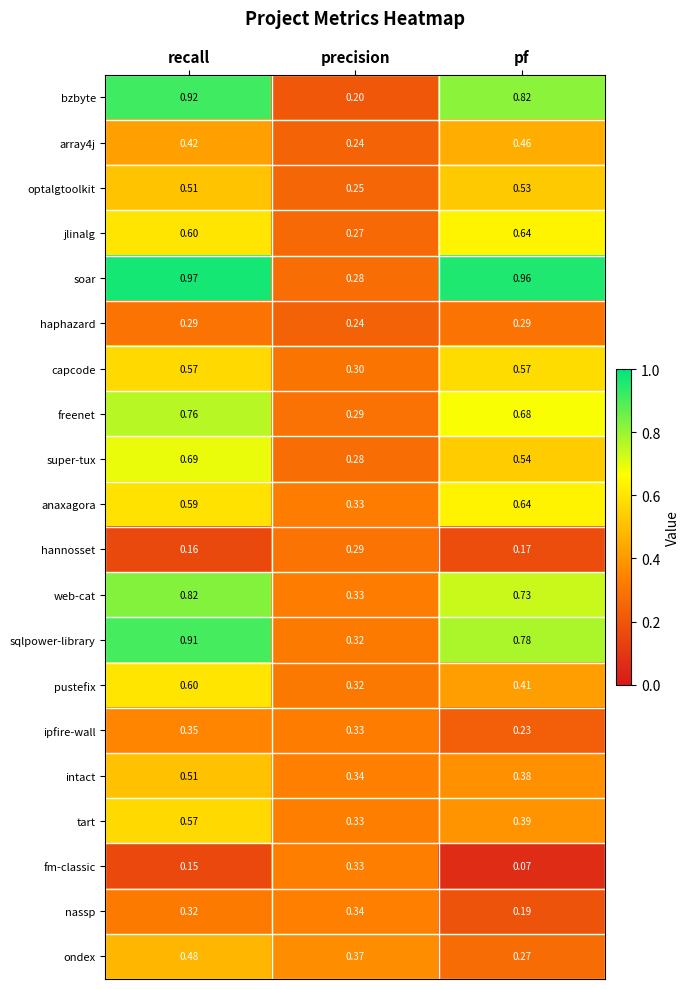

What is the total value across all series at pf?

9.8